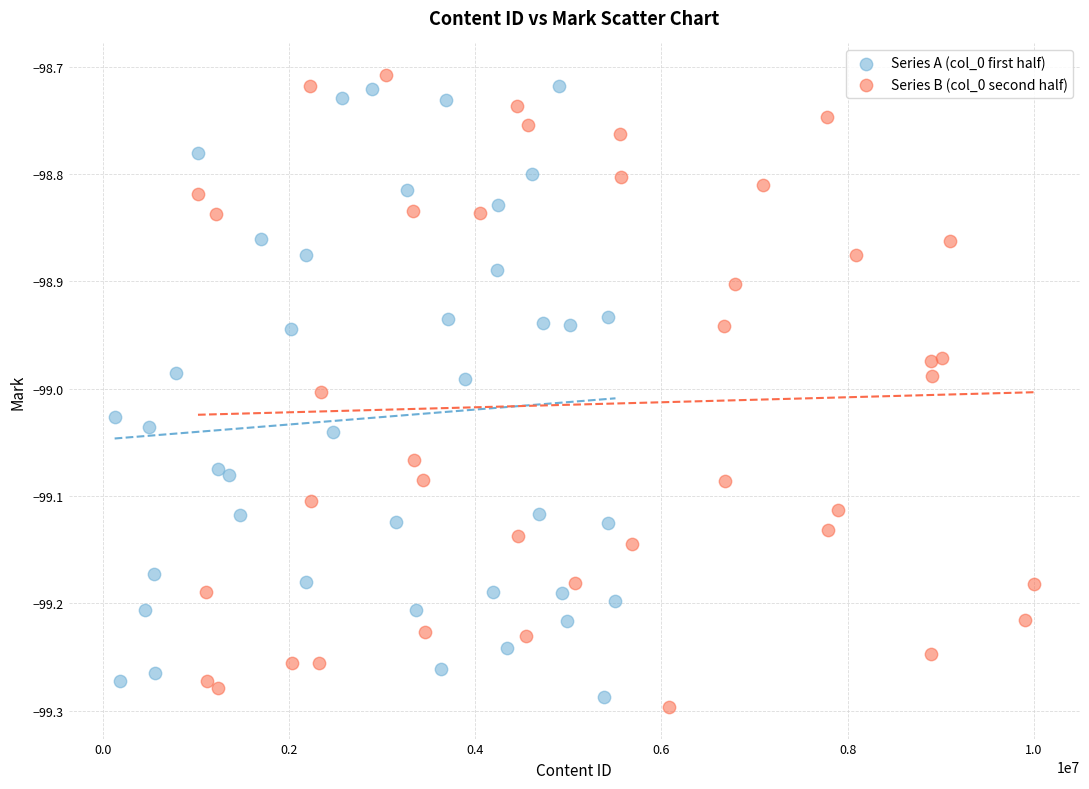

Which series has the widest spread of Y values?

Series B (col_0 second half)